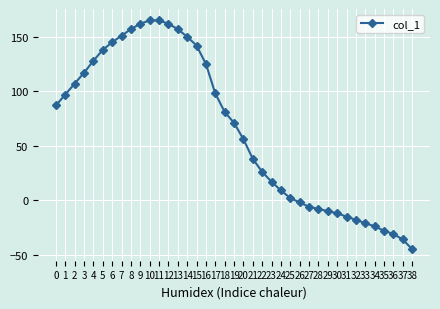

What is the sum of the values at 15 and 24?

151